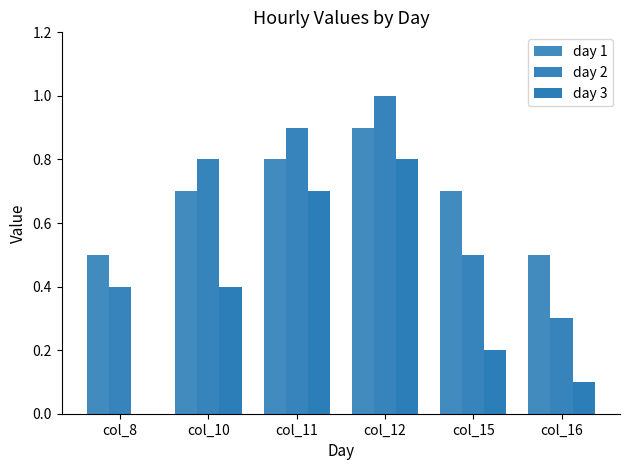

How many series are shown in this chart?

3